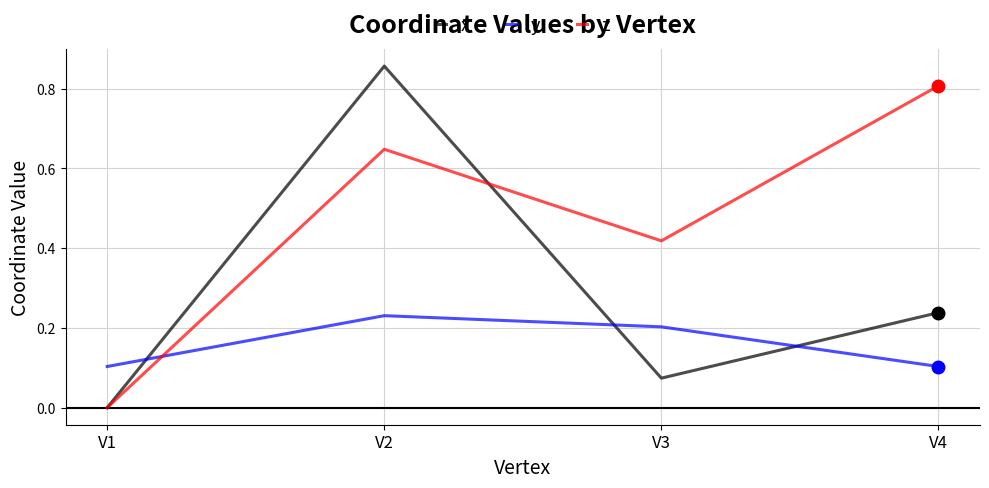

What are all the series names shown in the legend?

x, y, z